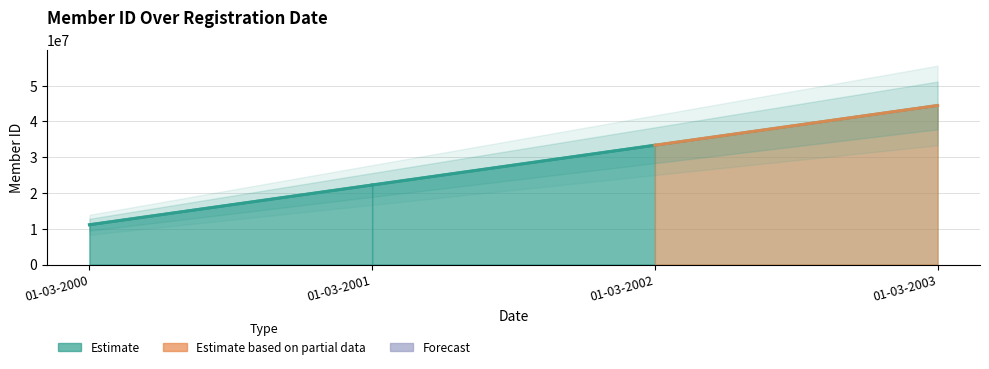

List the labels in order of value, largest first.

01-03-2003, 01-03-2002, 01-03-2001, 01-03-2000